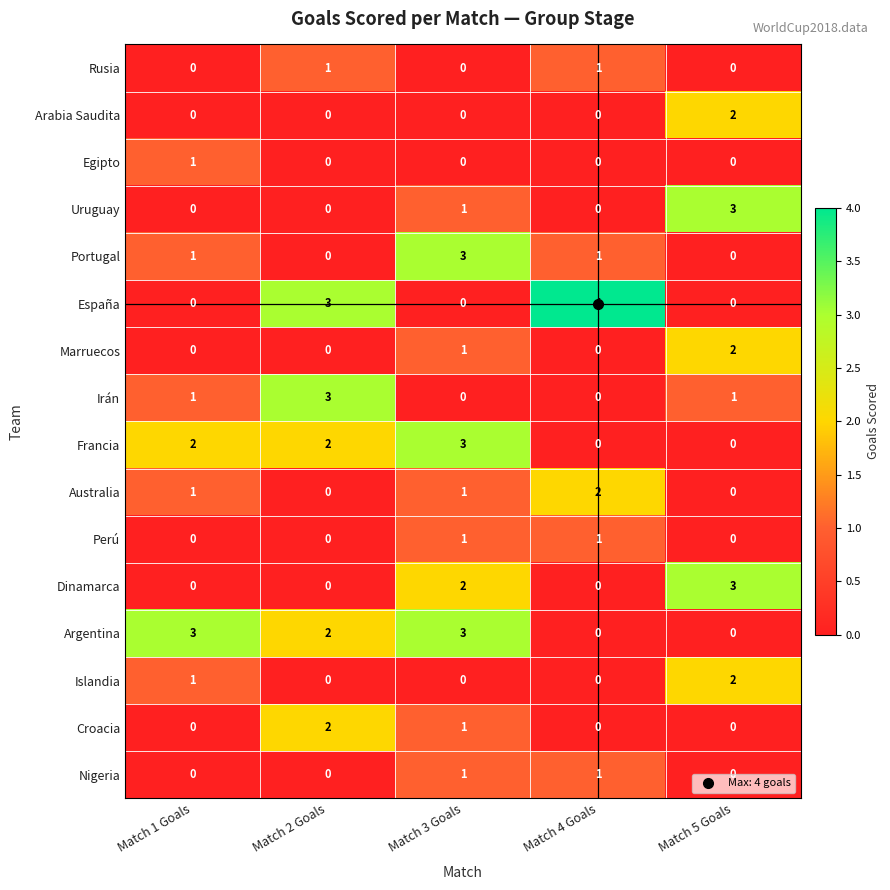

The value of Australia at Match 1 Goals is 0. True or false?

False